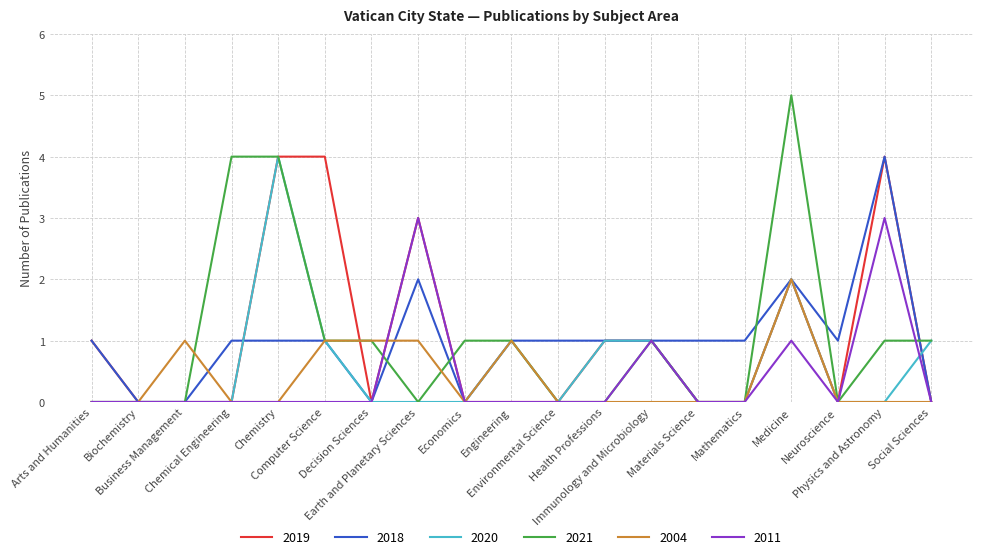

Which series has the widest spread of values?

2021